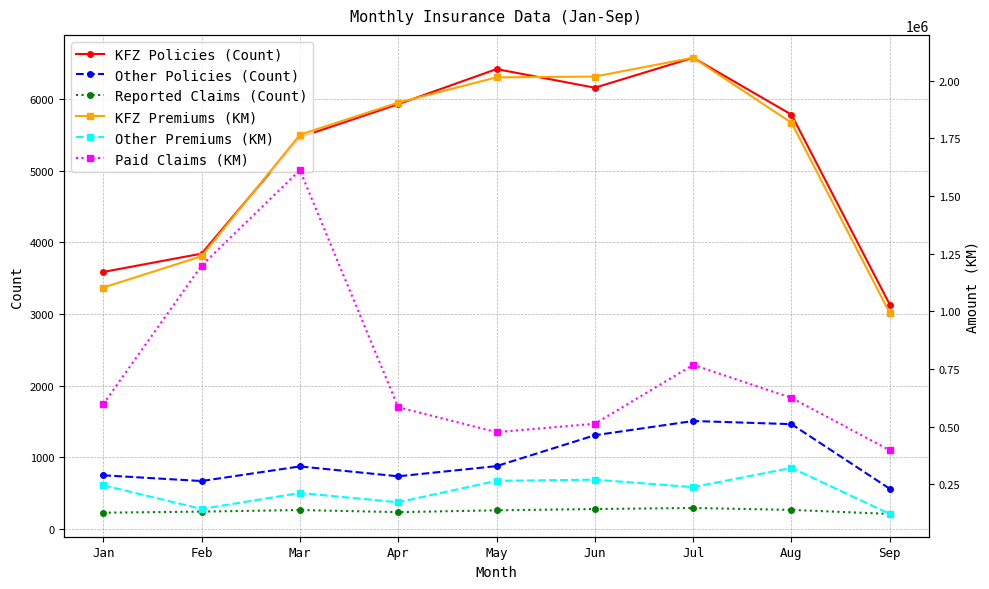

Reading right to left, list all the values displayed in this chart.

KFZ Policies (Count): 3130.0	5781.0	6576.0	6157.0	6417.0	5927.0	5466.0	3841.0	3585.0
Other Policies (Count): 559.0	1461.0	1505.0	1306.0	875.0	733.0	871.0	667.0	747.0
Reported Claims (Count): 208.0	264.0	291.0	276.0	258.0	233.0	262.0	240.0	225.0
KFZ Premiums (KM): 992750.4	1817560.1	2099263.1	2017469.0	2014076.2	1904643.2	1765640.3	1238824.1	1103285.9
Other Premiums (KM): 122328.6	321795.2	238609.9	270667.4	265695.0	172841.9	212959.8	143652.7	246348.9
Paid Claims (KM): 398114.4	625094.3	768115.3	513016.1	476579.9	584560.5	1611901.7	1198260.4	597813.4